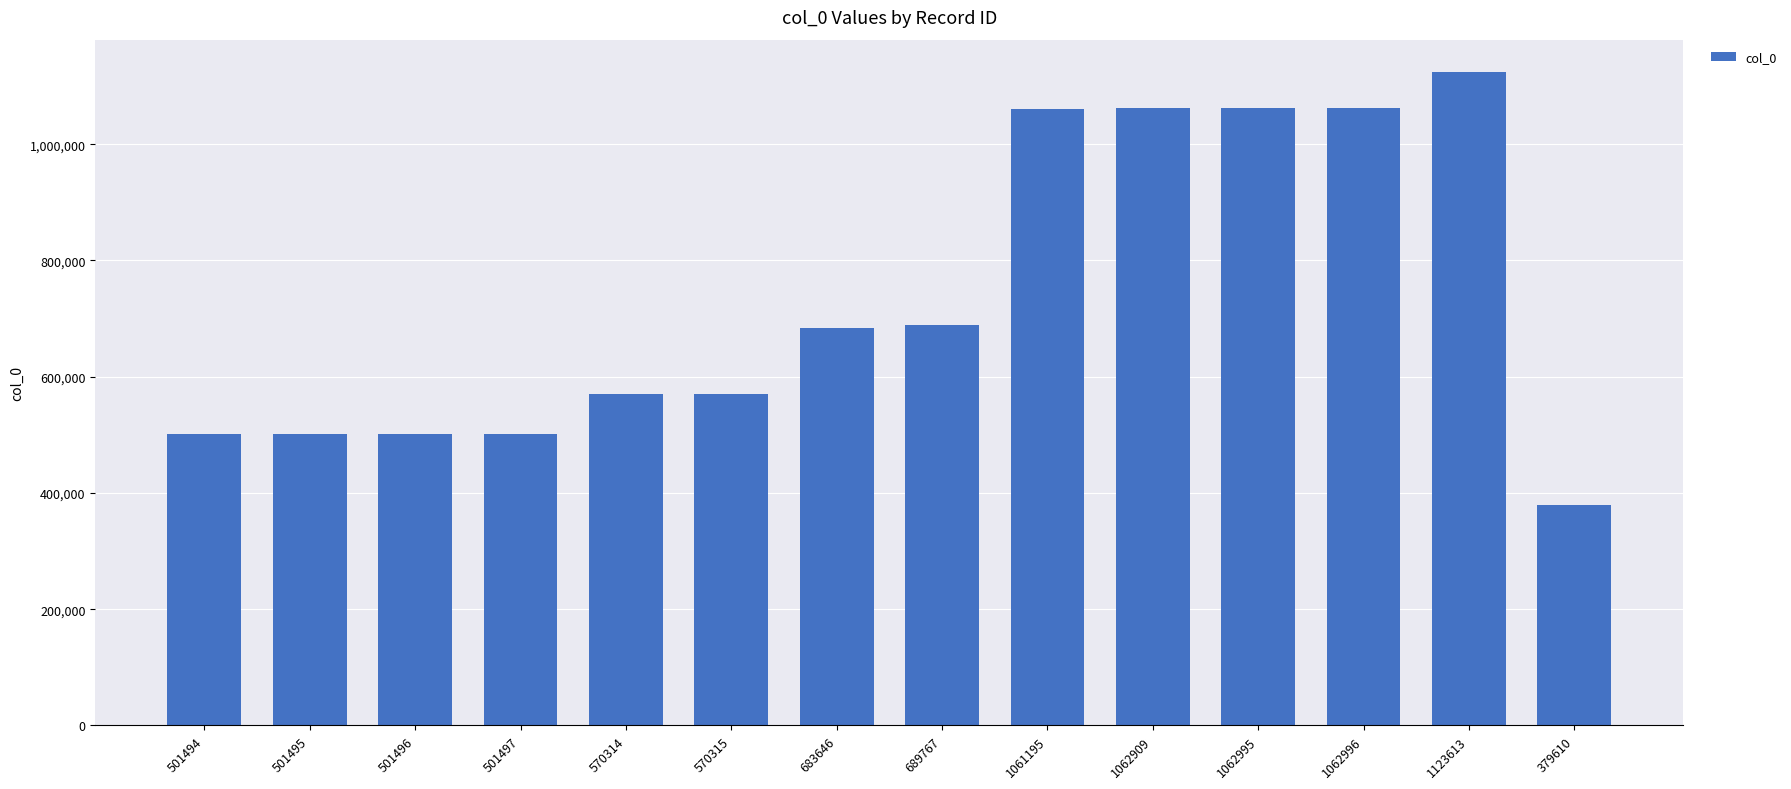

Between 570315 and 1123613, which is larger?

1123613